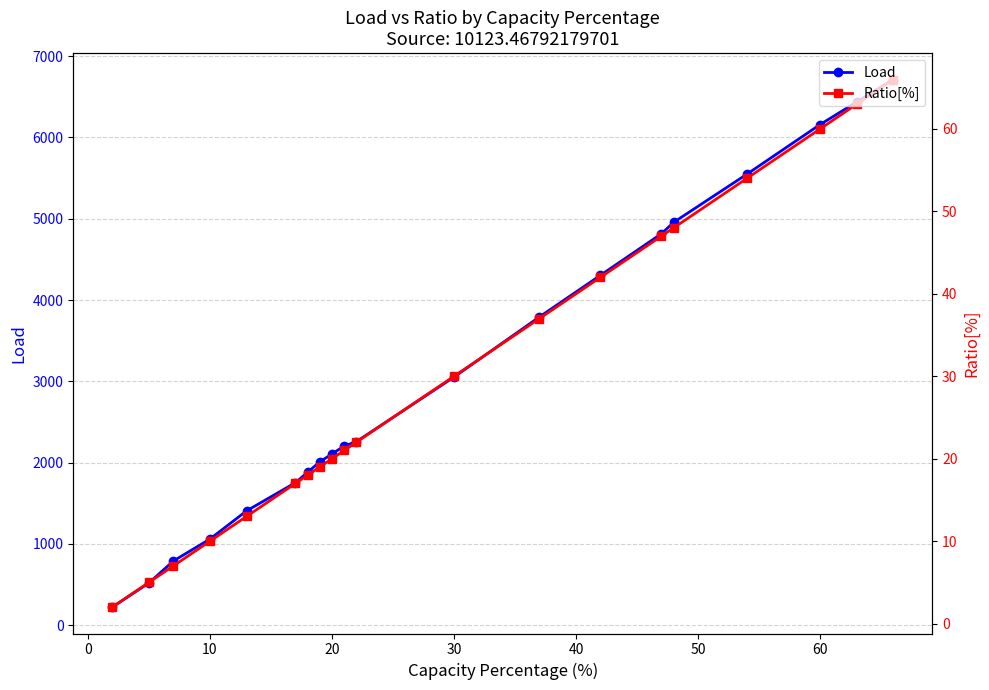

What is the greatest value displayed?

6712.2